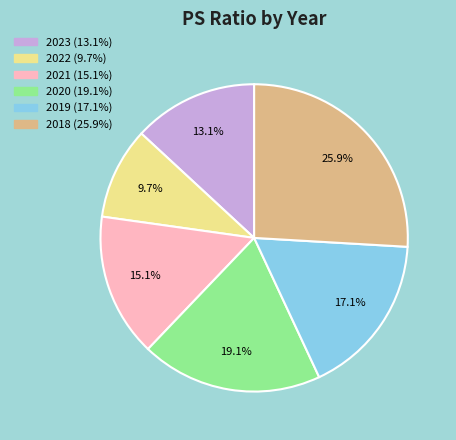

What is the largest slice in the pie chart?

2018